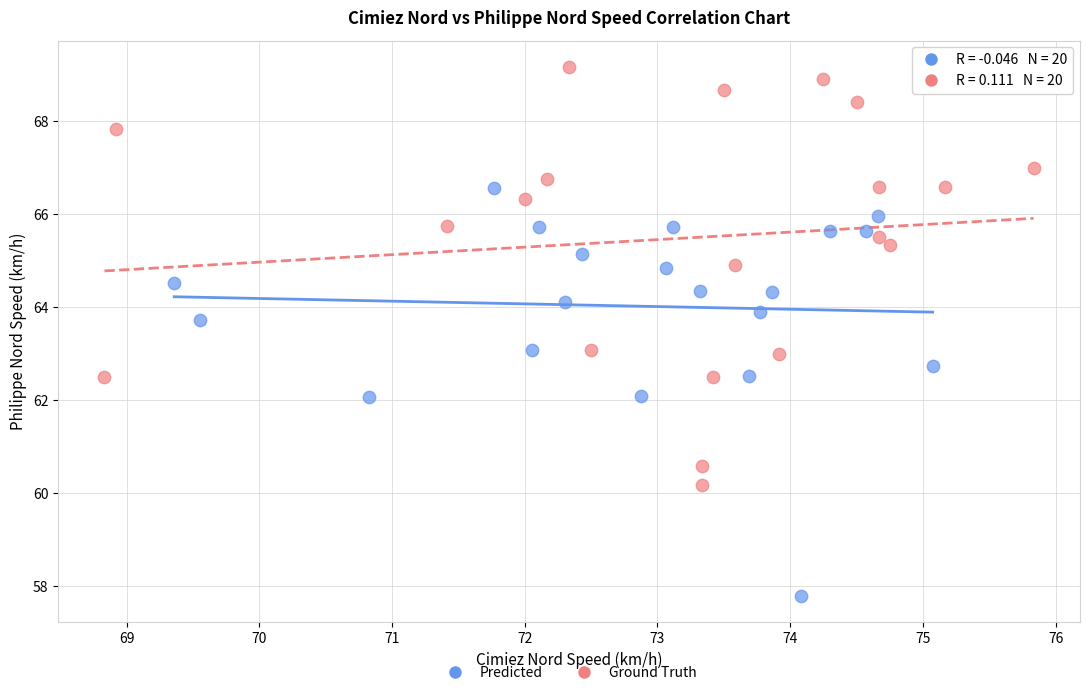

Which series reaches the minimum Y coordinate?

Predicted